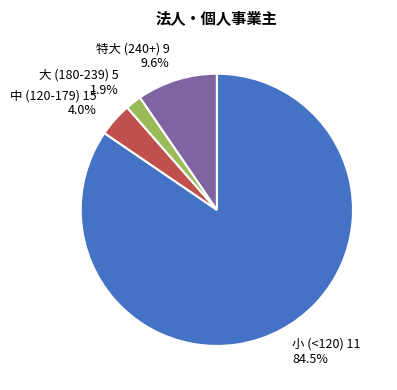

Which slice is the smallest?

大 (180-239) 5 1.9%